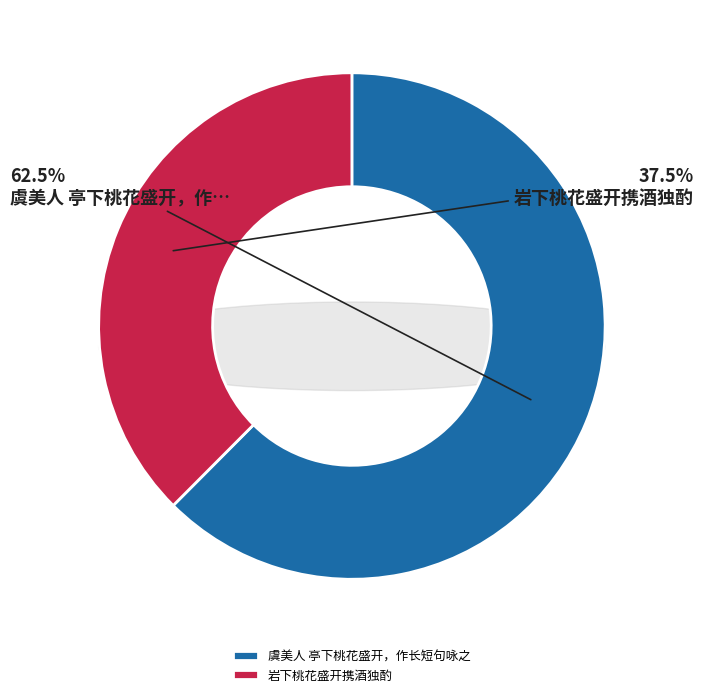

To the nearest percent, what is the average slice percentage?

50%